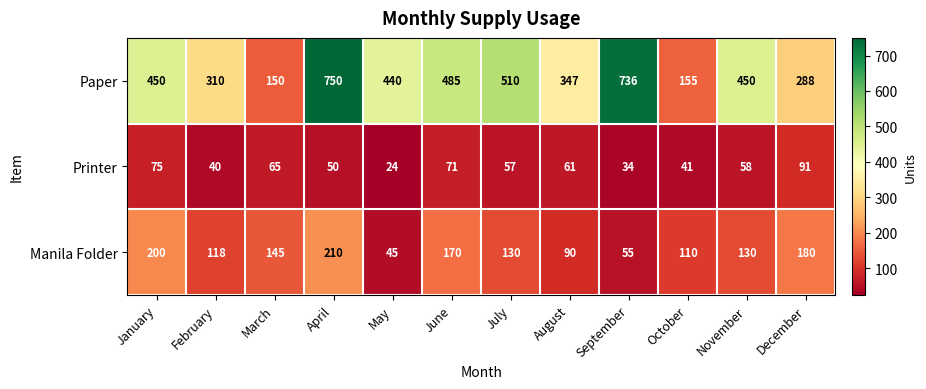

At how many categories does at least one series exceed 225?

10